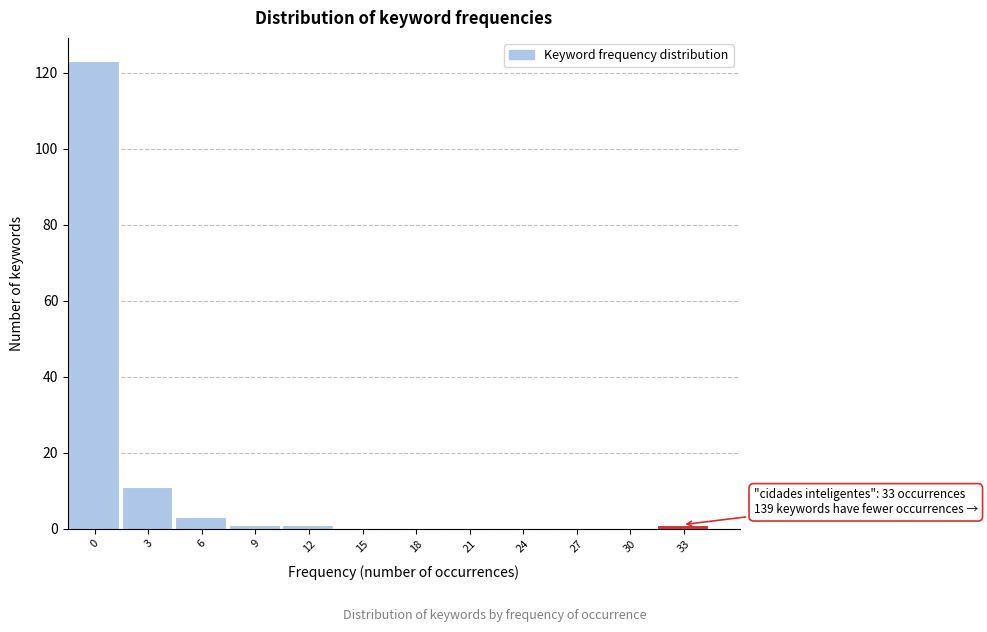

Reading right to left, list all the values displayed in this chart.

33=1	30=0	27=0	24=0	21=0	18=0	15=0	12=1	9=1	6=3	3=11	0=123